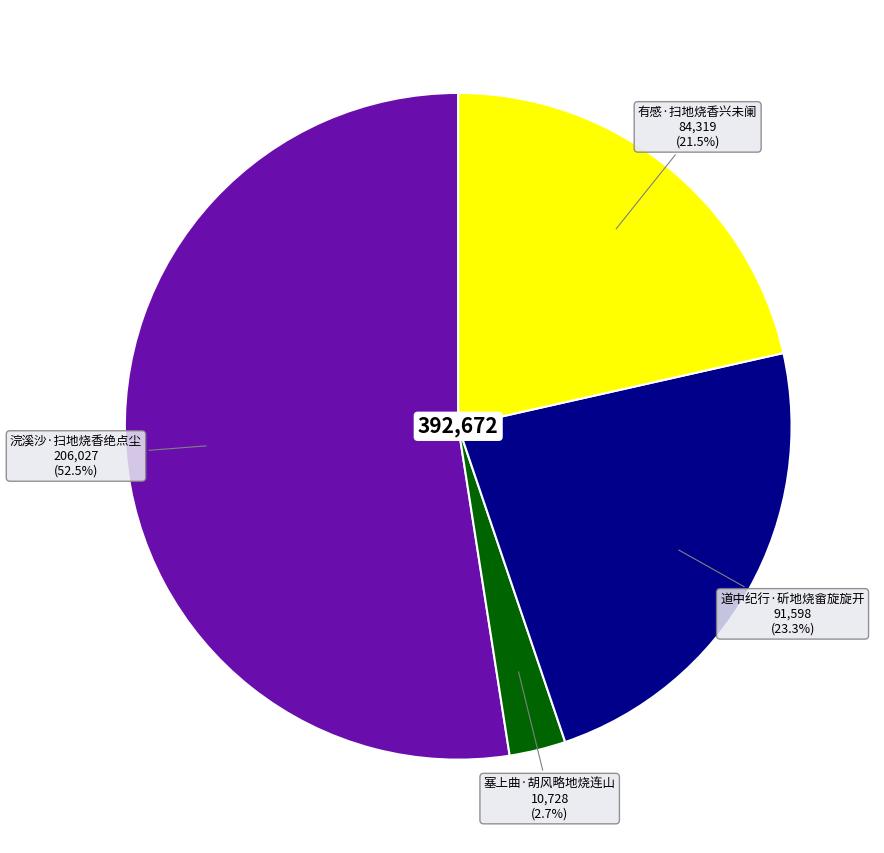

What percentage is the 道中纪行·斫地烧畲旋旋开 slice, to the nearest percent?

23%